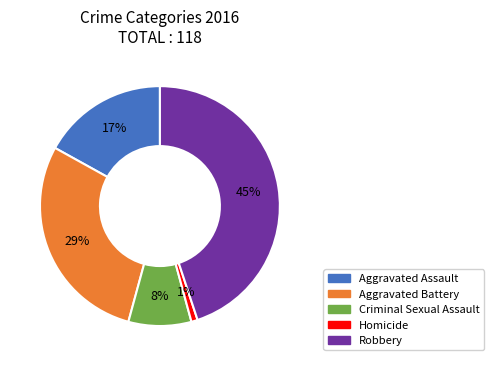

To the nearest percent, what portion does Criminal Sexual Assault represent?

8%